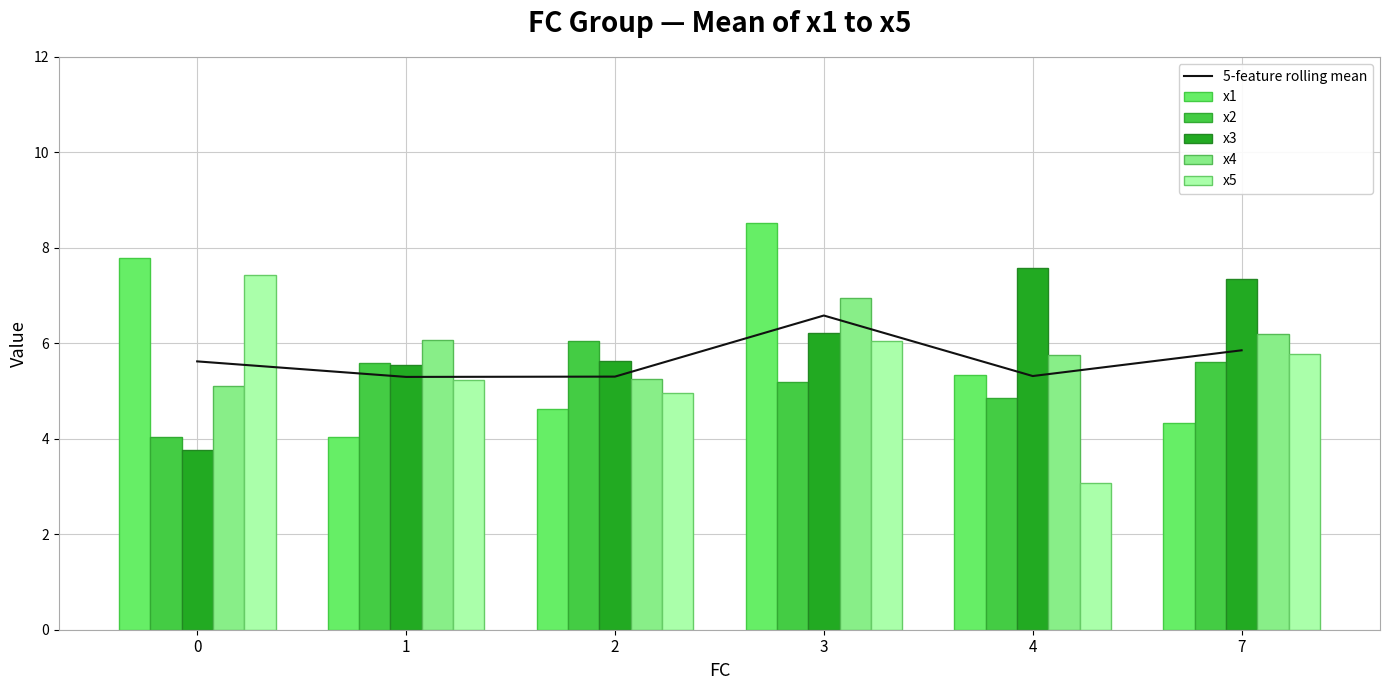

What is the value of the x2 bar at the 4th from the left?

5.2